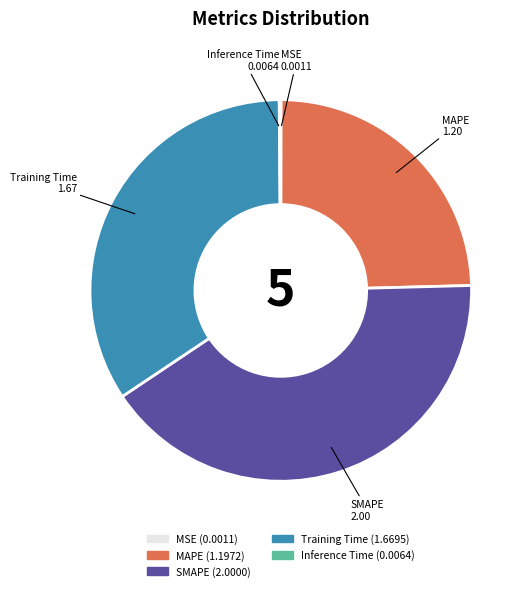

Does any single category account for the majority?

No